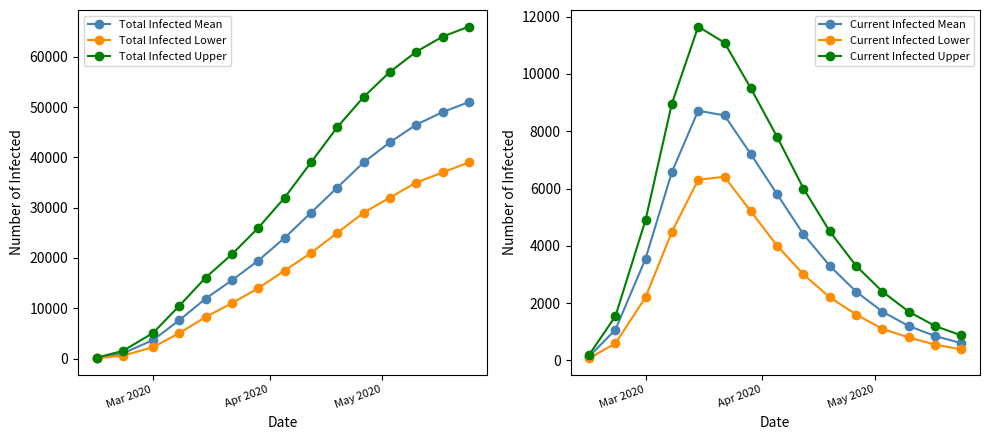

True or false: Total Infected Mean and Current Infected Mean intersect in this chart.

False